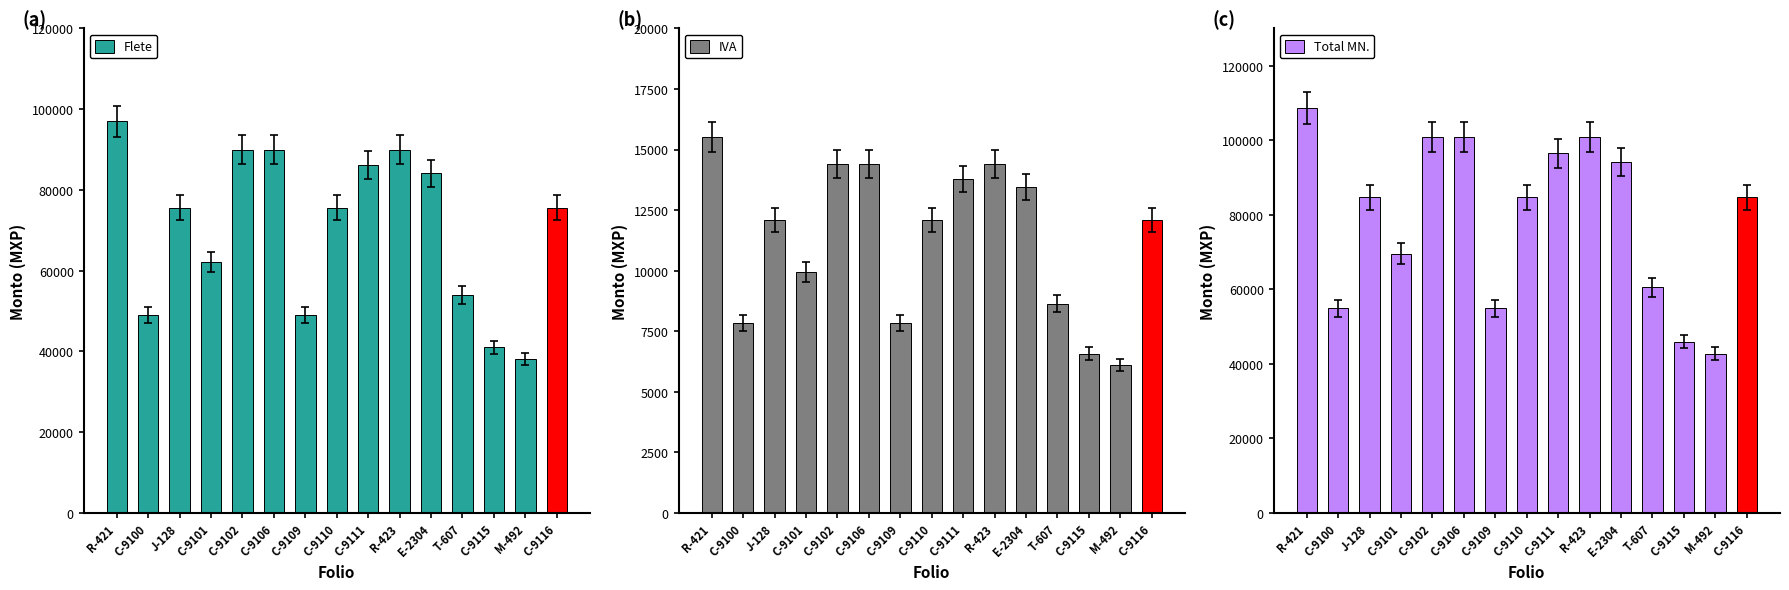

Which series has the largest total across all categories?

Total MN.